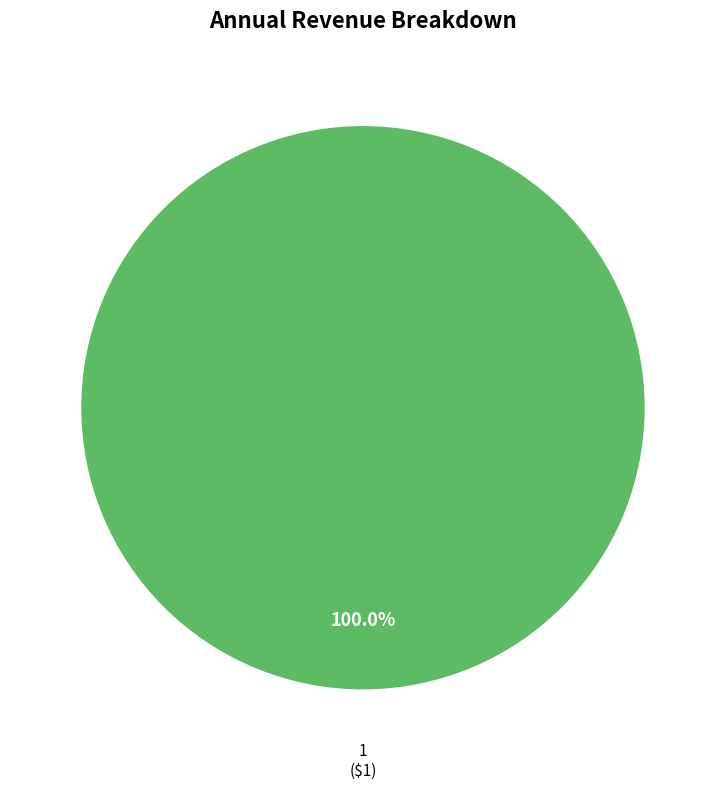

Count the number of slices in the pie.

2